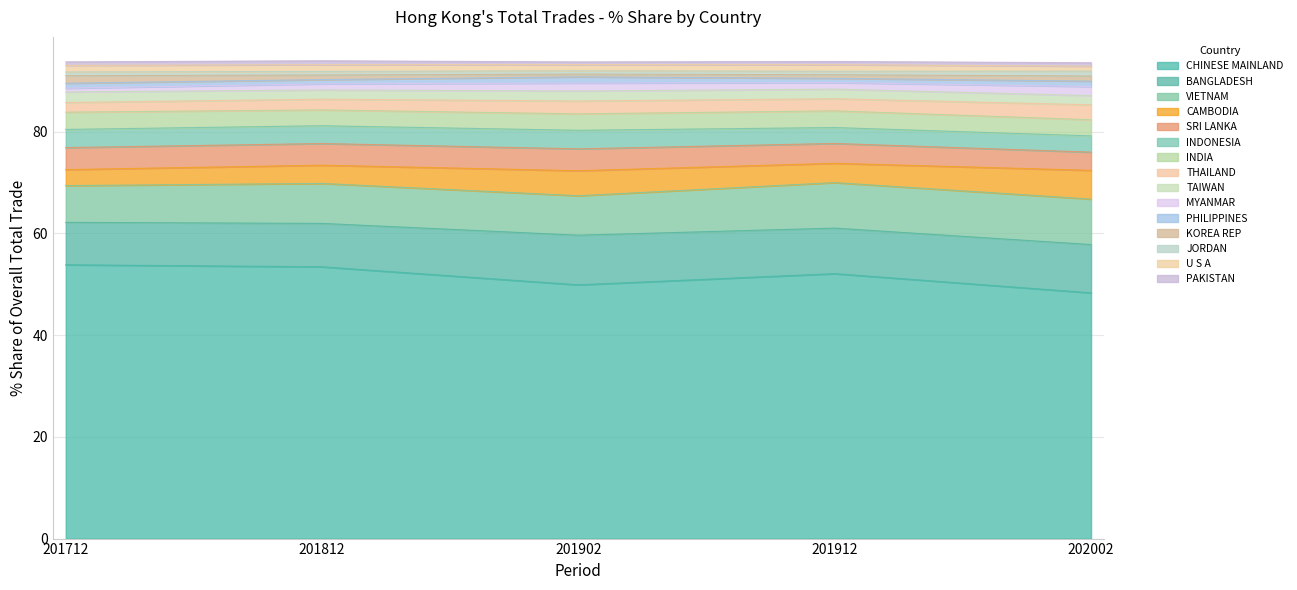

How many values in the 202002_% Share series are below 2?

7